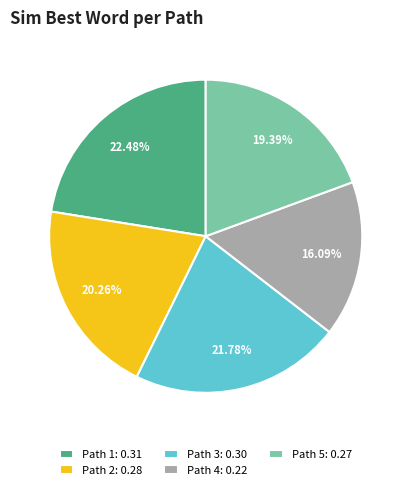

What percentage is the Path 4 slice, to the nearest percent?

16%